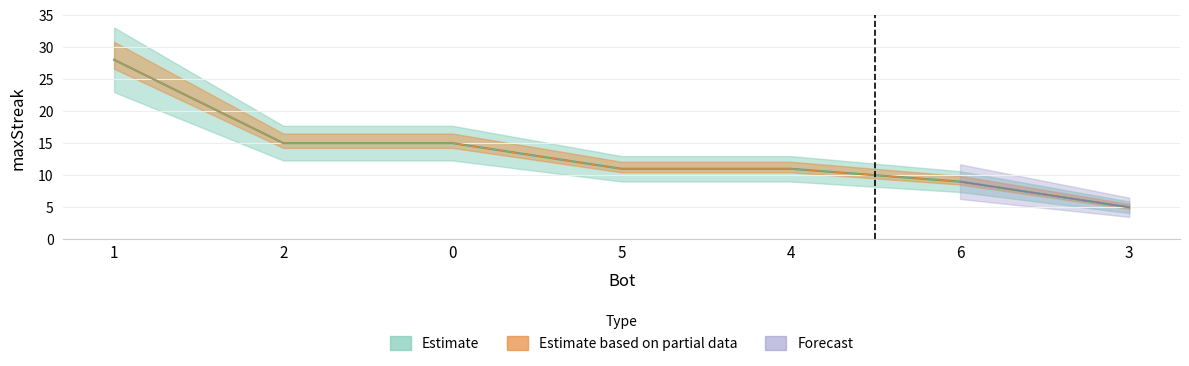

What is the change in value from 0 to 5?

-4